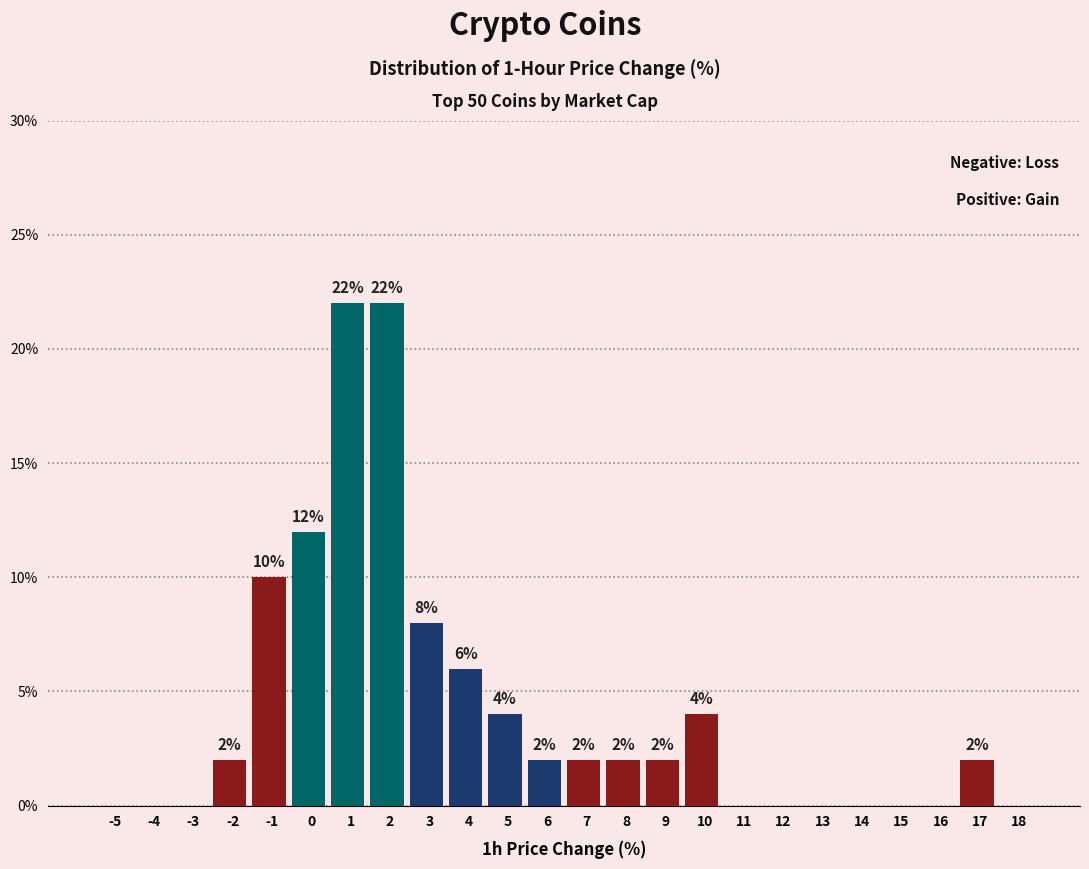

Reading left to right, list all the values displayed in this chart.

-5=0	-4=0	-3=0	-2=2	-1=10	0=12	1=22	2=22	3=8	4=6	5=4	6=2	7=2	8=2	9=2	10=4	11=0	12=0	13=0	14=0	15=0	16=0	17=2	18=0